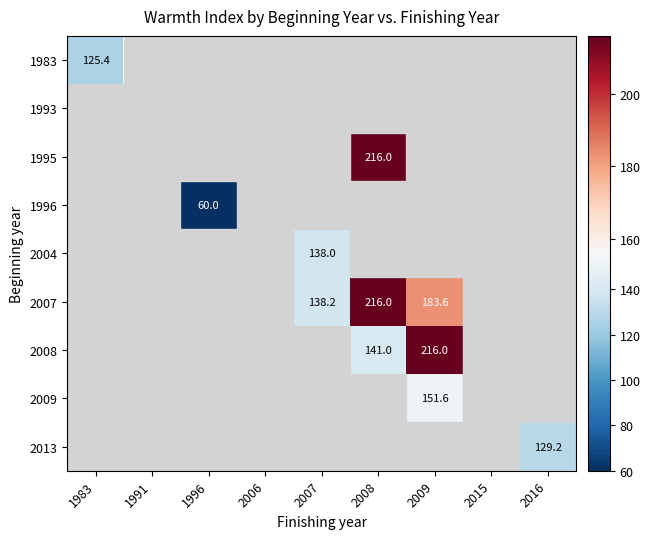

Is it true that 1996 equals 60.0 at 1996?

True